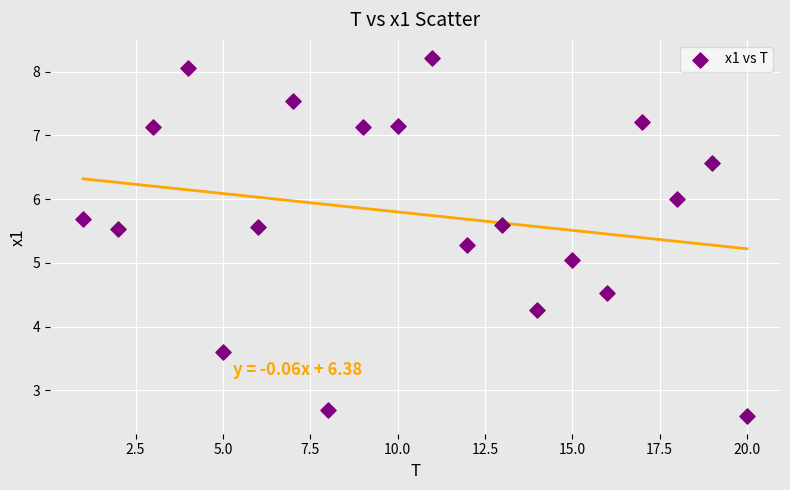

What is the range of X values (max minus min)?

19.0